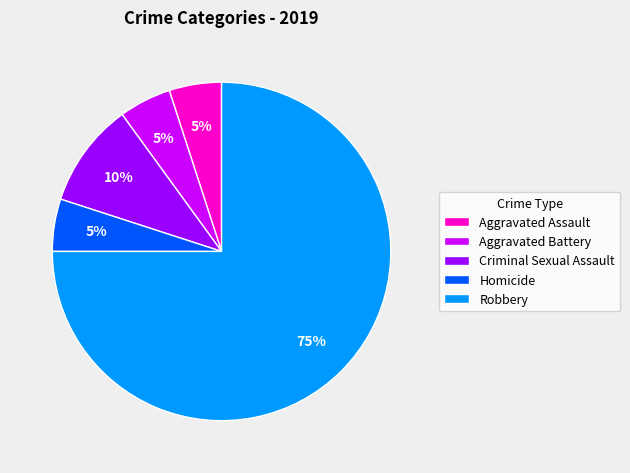

How many slices are in this pie chart?

5